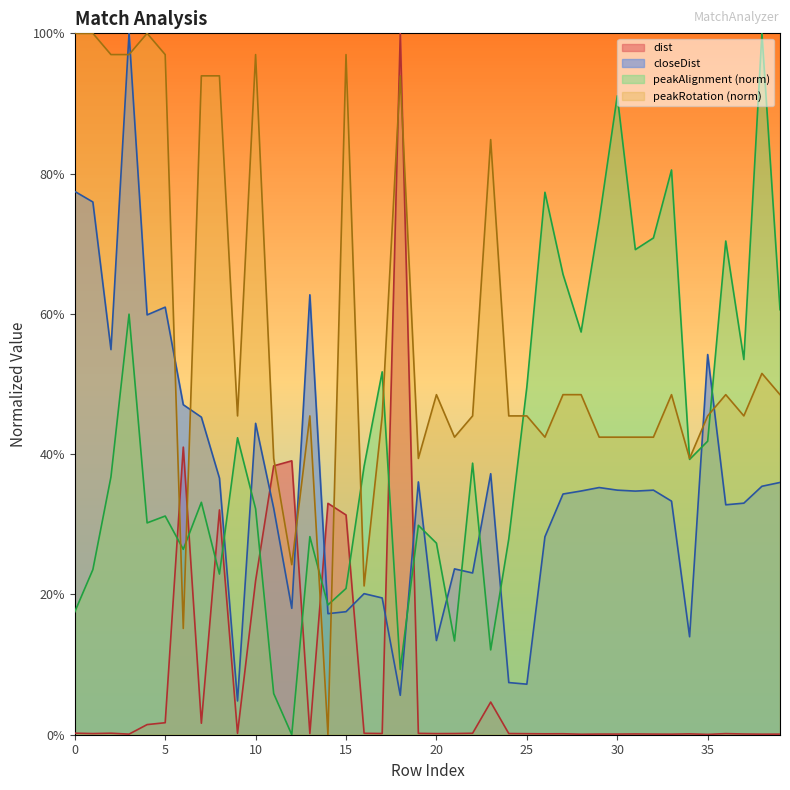

Is it true that closeDist equals 0.4 at 36?

False